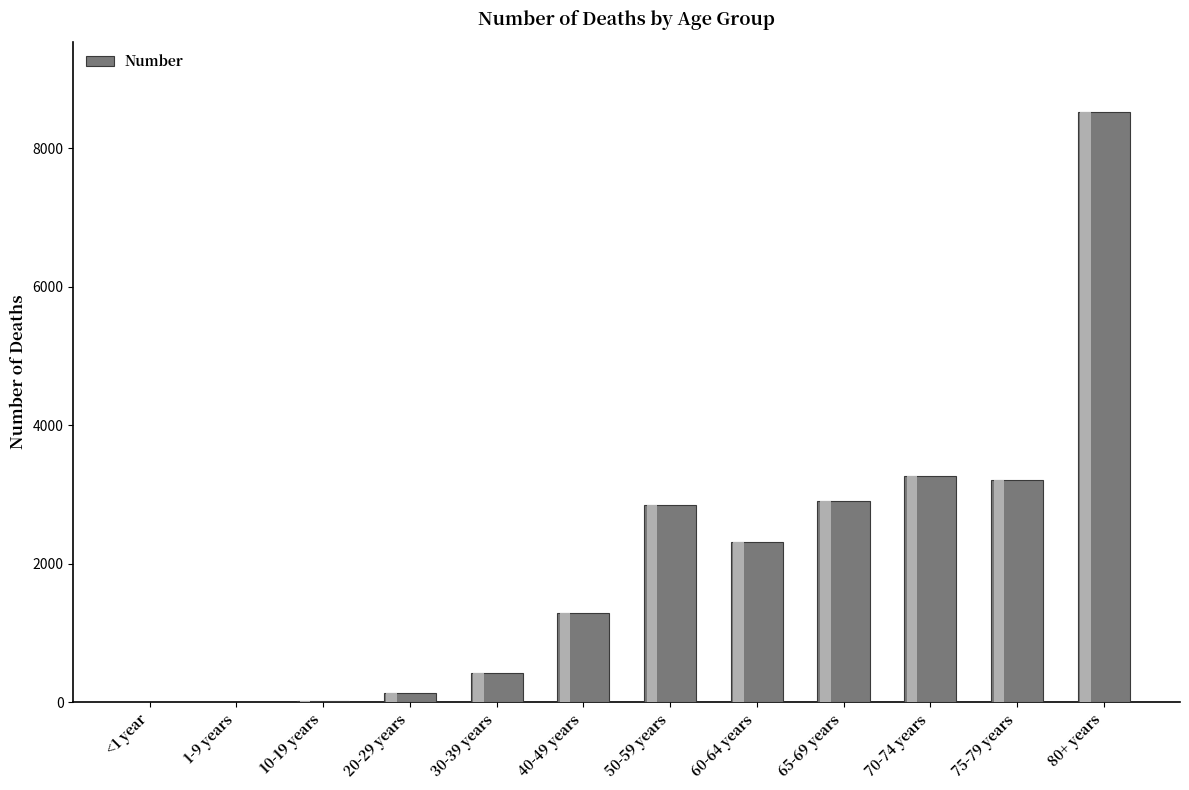

How many series are shown in this chart?

1